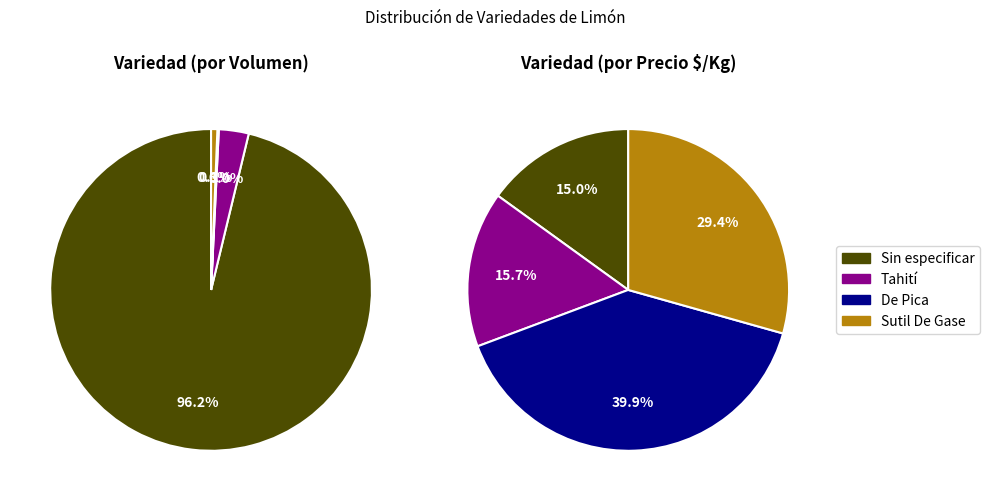

Count the number of slices in the pie.

4